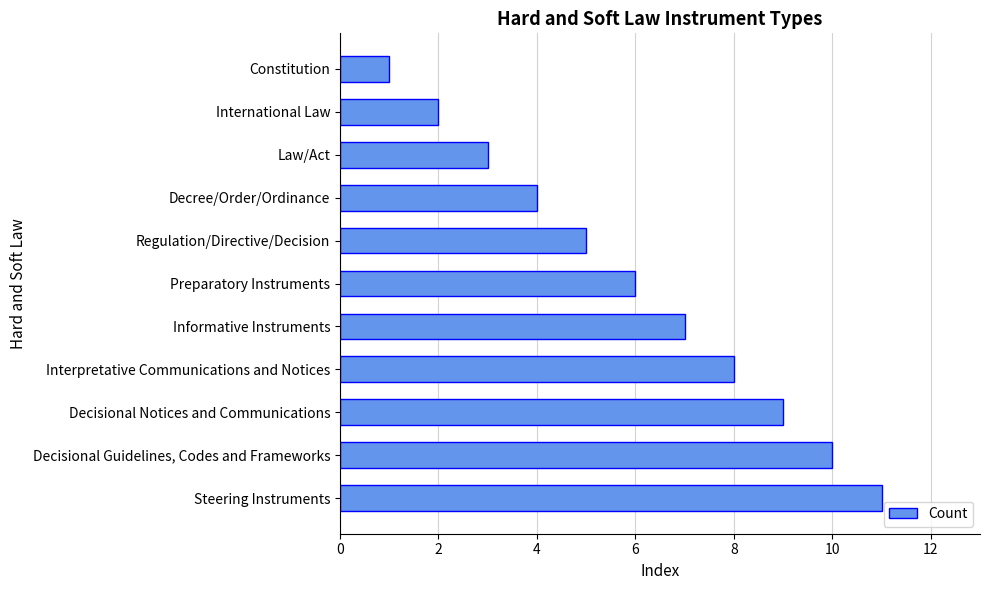

How many values are below 6?

5